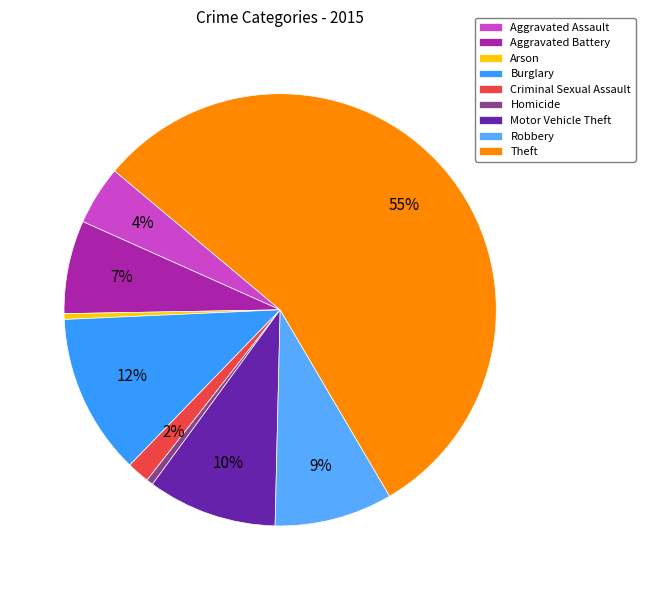

What is the change in value from Burglary to Robbery?

-2403